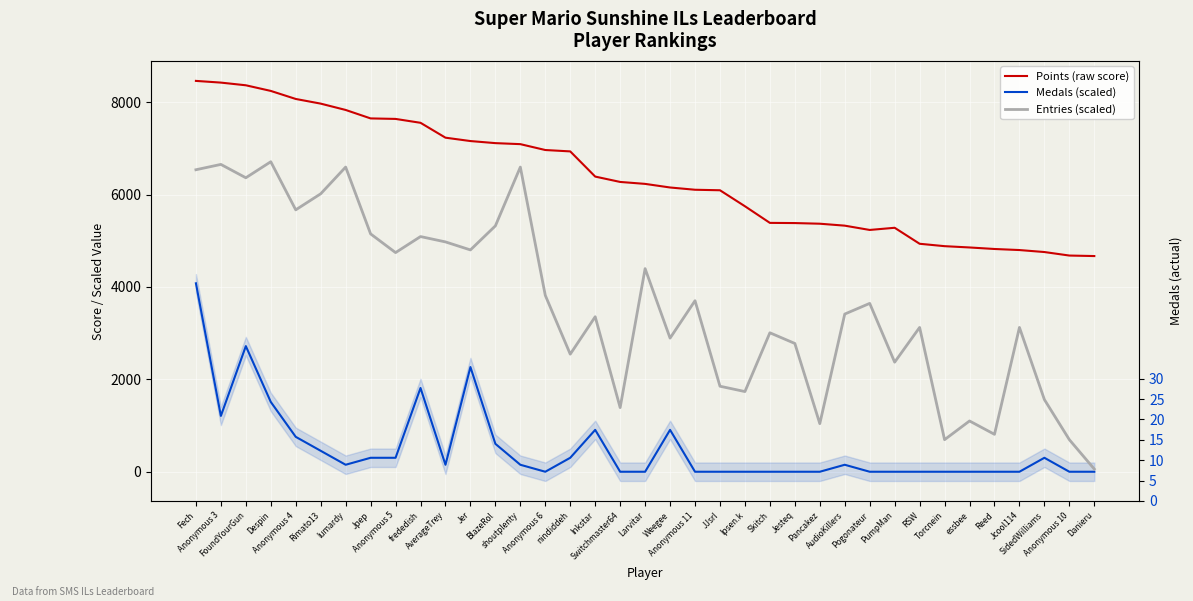

At which category is the sum across all series the highest?

Fech